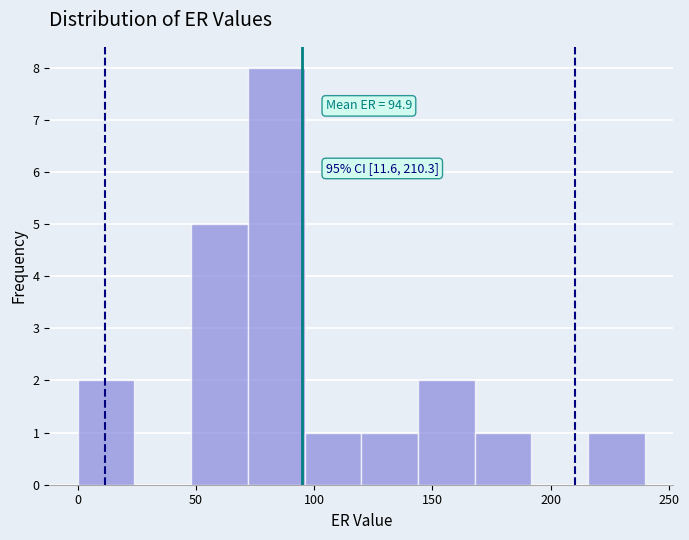

Over which range of the x-axis is the bar tallest?

70 to 95